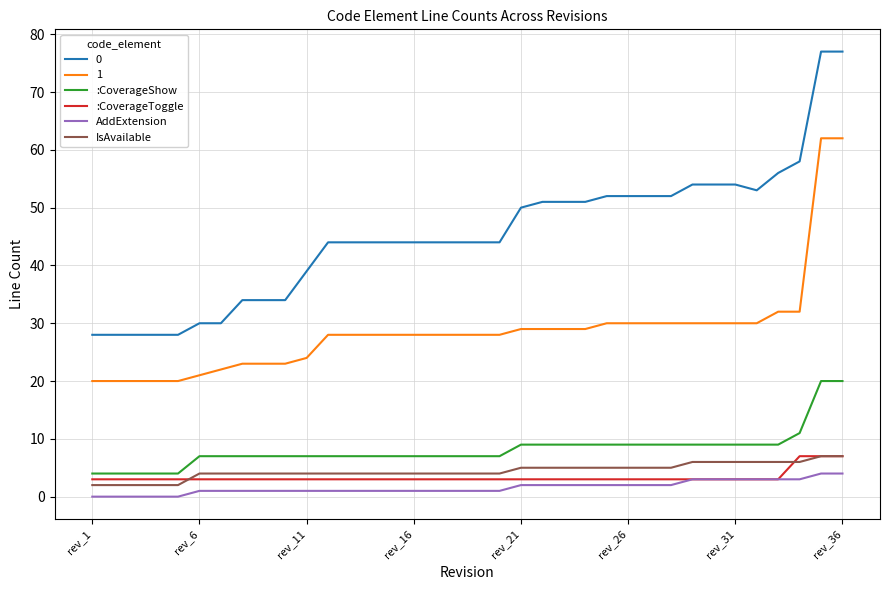

How many distinct data groups are displayed?

6